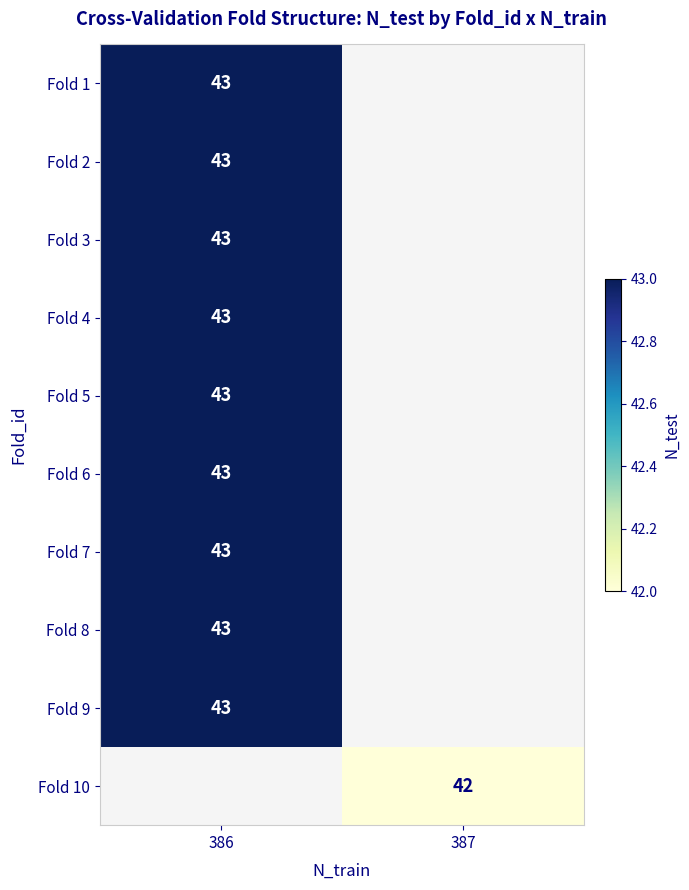

The Fold 3 series shows 43 at 386. True or false?

True